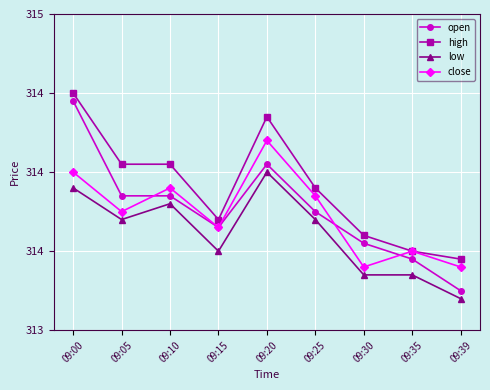

Reading left to right, what are all the values shown in this chart?

open: 09:00=314.4	09:05=313.9	09:10=313.9	09:15=313.6	09:20=314.1	09:25=313.8	09:30=313.6	09:35=313.4	09:39=313.2
high: 09:00=314.5	09:05=314.1	09:10=314.1	09:15=313.7	09:20=314.4	09:25=313.9	09:30=313.6	09:35=313.5	09:39=313.4
low: 09:00=313.9	09:05=313.7	09:10=313.8	09:15=313.5	09:20=314.0	09:25=313.7	09:30=313.4	09:35=313.4	09:39=313.2
close: 09:00=314.0	09:05=313.8	09:10=313.9	09:15=313.6	09:20=314.2	09:25=313.9	09:30=313.4	09:35=313.5	09:39=313.4